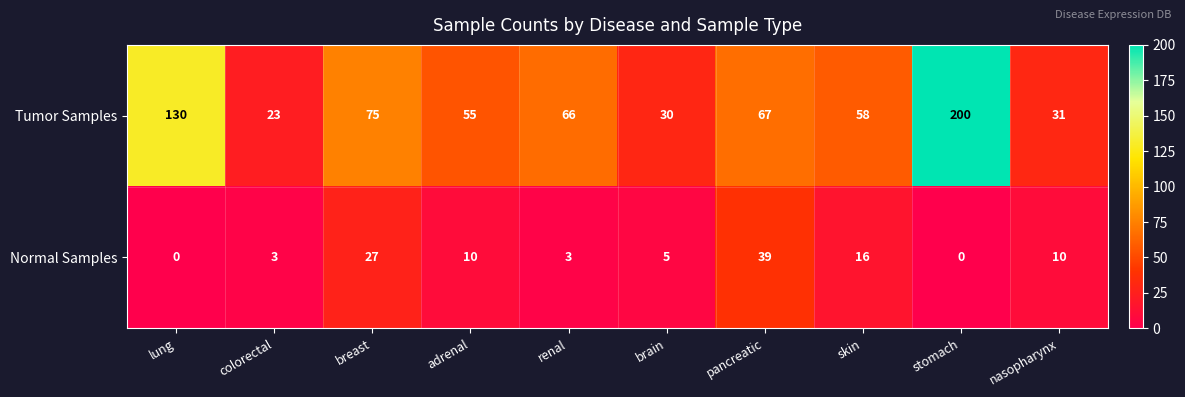

Reading left to right, list all the values displayed in this chart.

Tumor Samples: lung=130	colorectal=23	breast=75	adrenal=55	renal=66	brain=30	pancreatic=67	skin=58	stomach=200	nasopharynx=31
Normal Samples: lung=0	colorectal=3	breast=27	adrenal=10	renal=3	brain=5	pancreatic=39	skin=16	stomach=0	nasopharynx=10